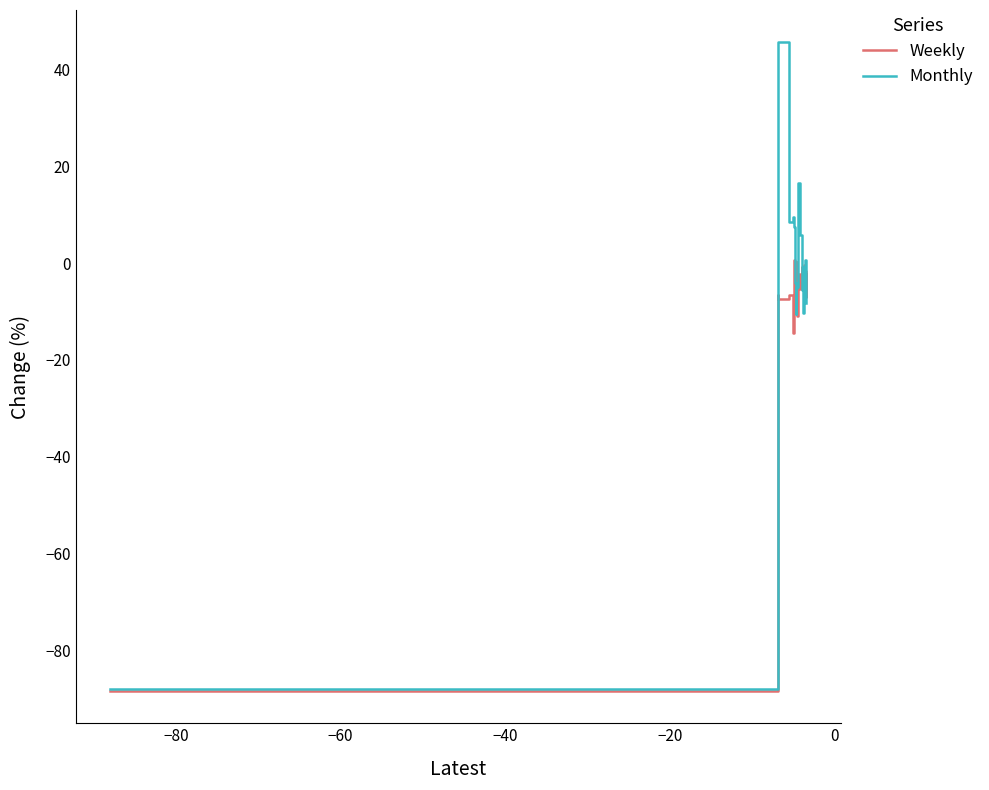

What is the minimum value for Monthly?

-88.0